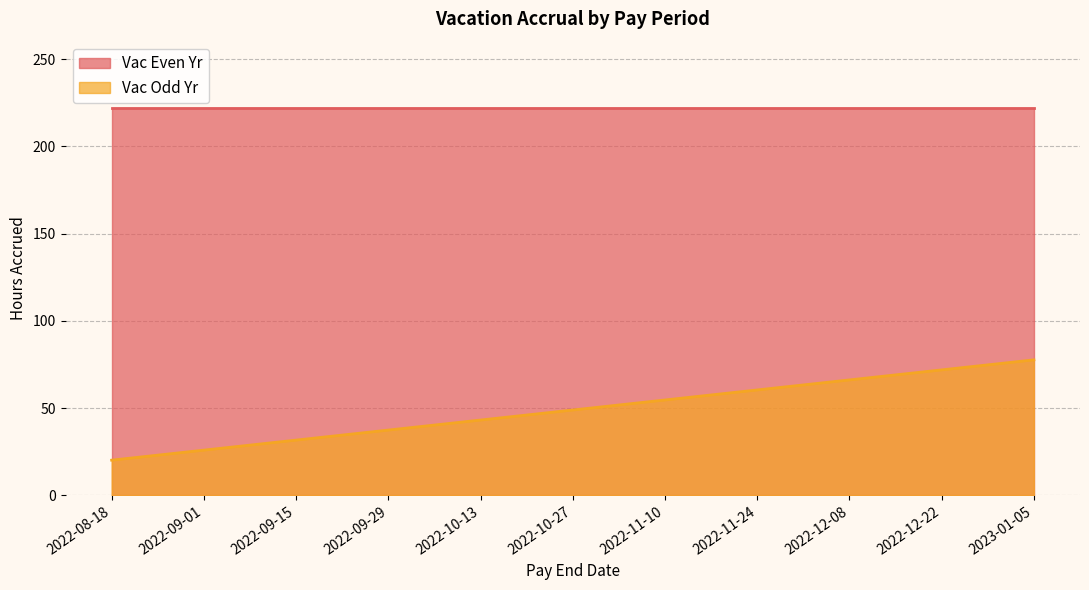

What is the approximate value at 2022-09-01?

25.9